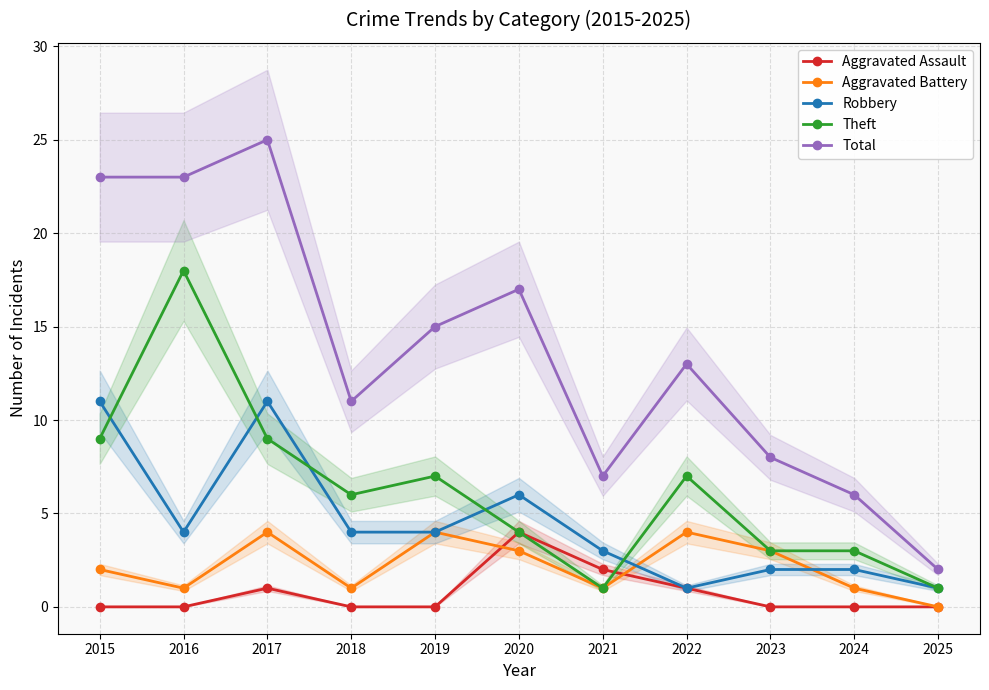

What are all the series names shown in the legend?

Aggravated Assault, Aggravated Battery, Robbery, Theft, Total